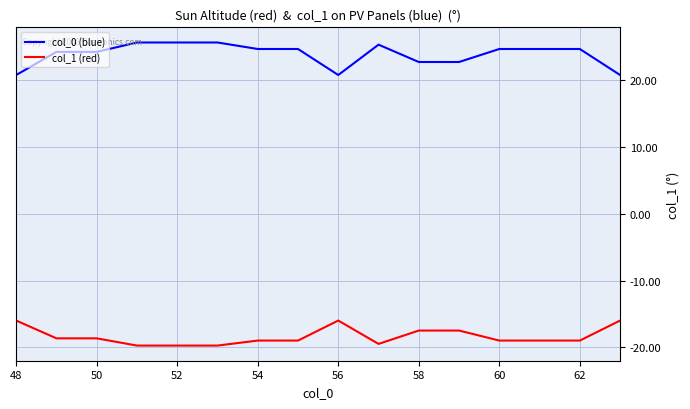

Does the chart have visible grid lines?

Yes